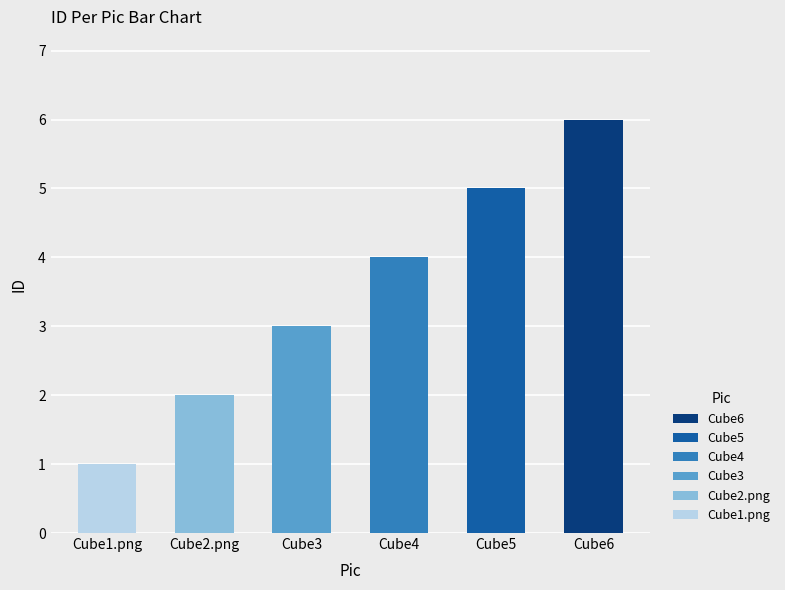

Rank the categories by value from highest to lowest.

Cube6, Cube5, Cube4, Cube3, Cube2.png, Cube1.png